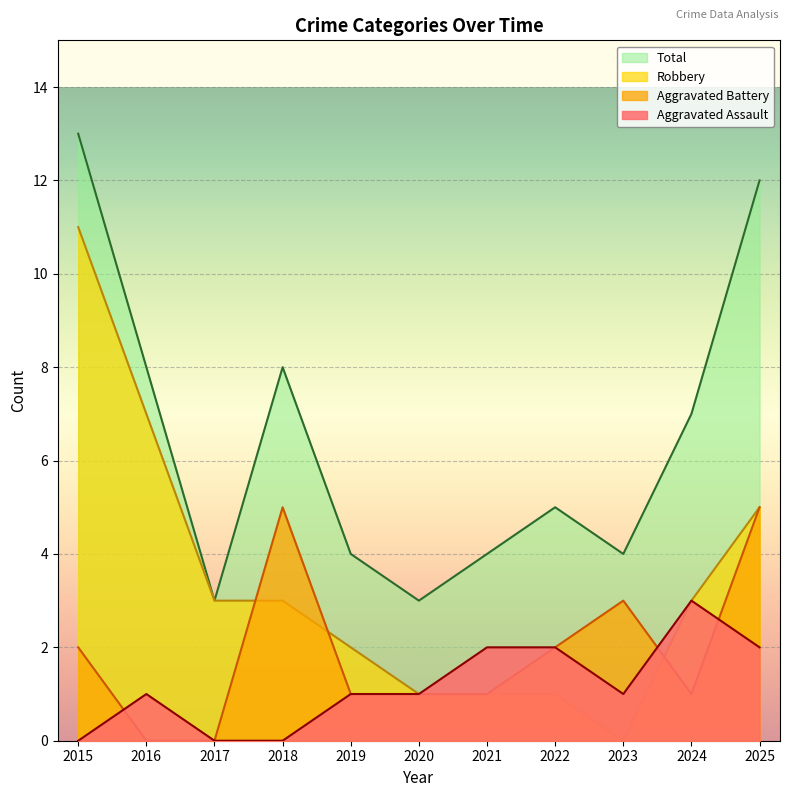

At 2021, list the series in order from largest to smallest.

Total, Aggravated Assault, Aggravated Battery, Robbery